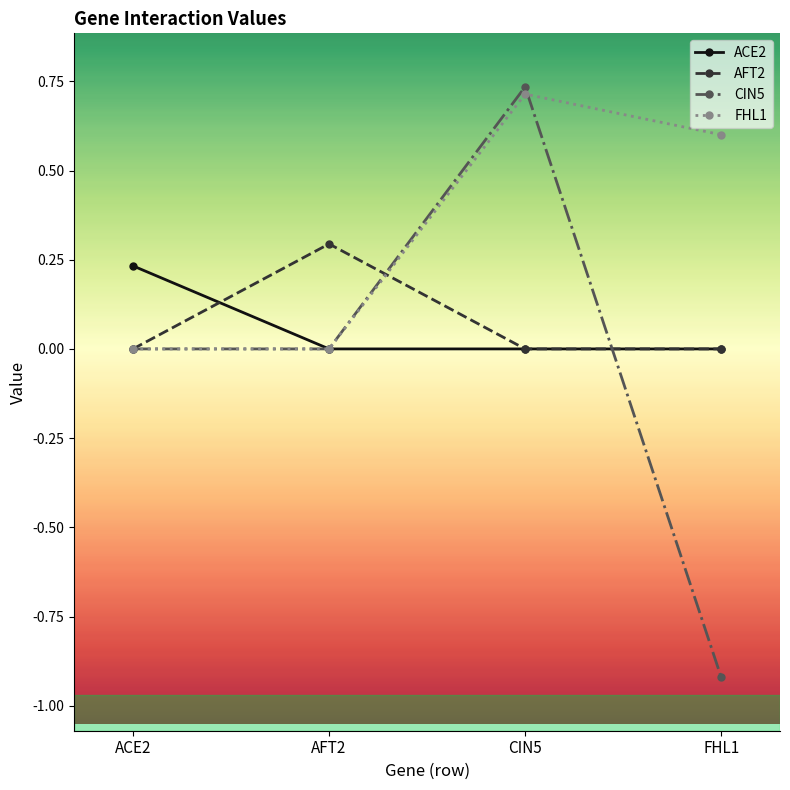

Is the value of FHL1 at AFT2 greater than the value of AFT2 at AFT2?

No